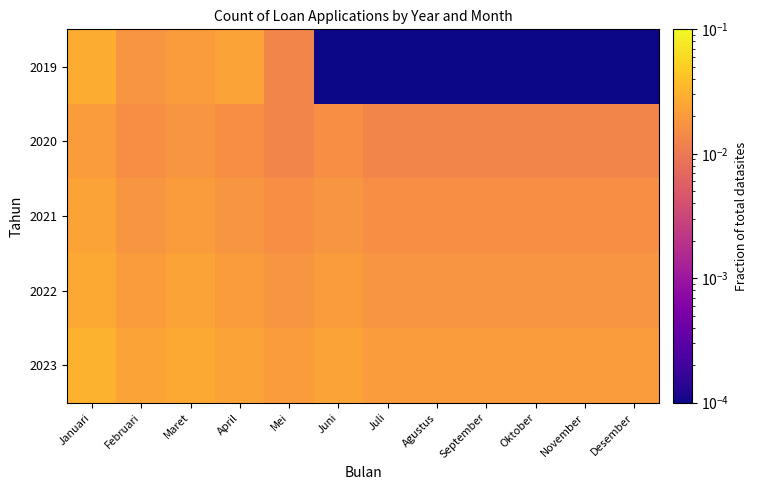

At April, list the series in order from largest to smallest.

2019, 2023, 2022, 2021, 2020